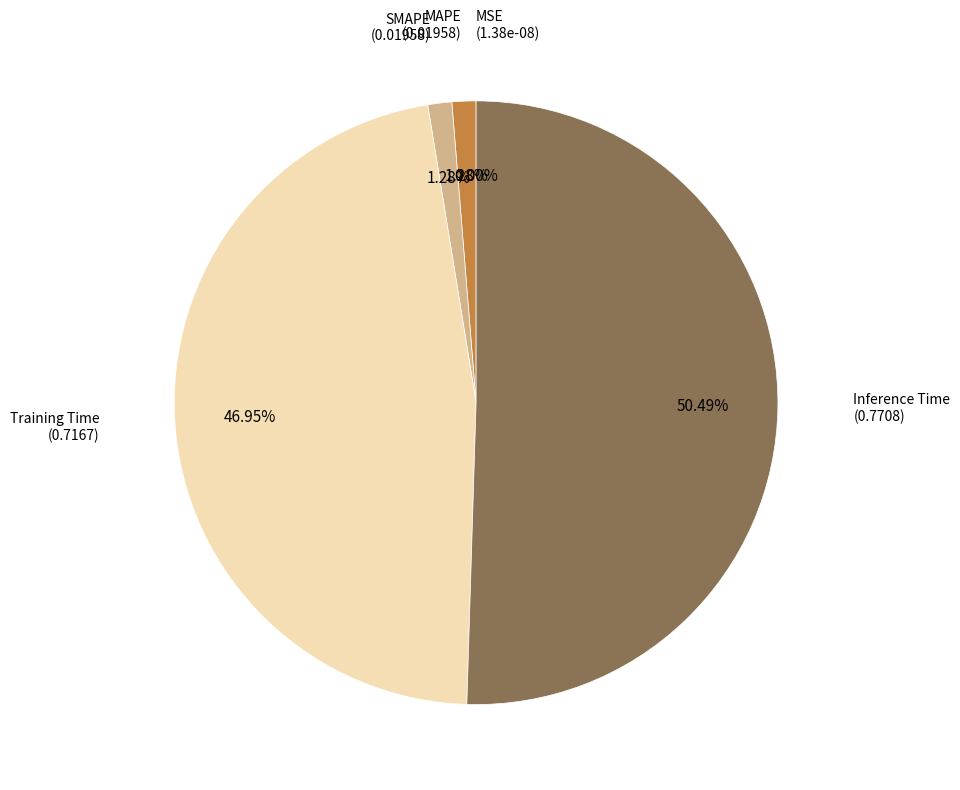

To the nearest percent, what is the combined percentage of Training Time and SMAPE?

48%